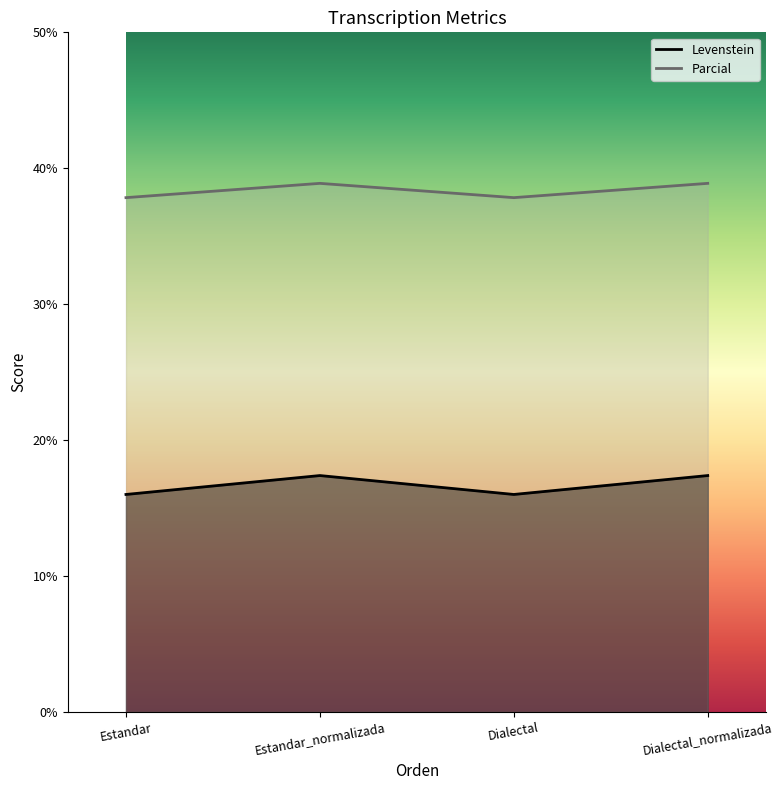

Count the number of data series in this chart.

2